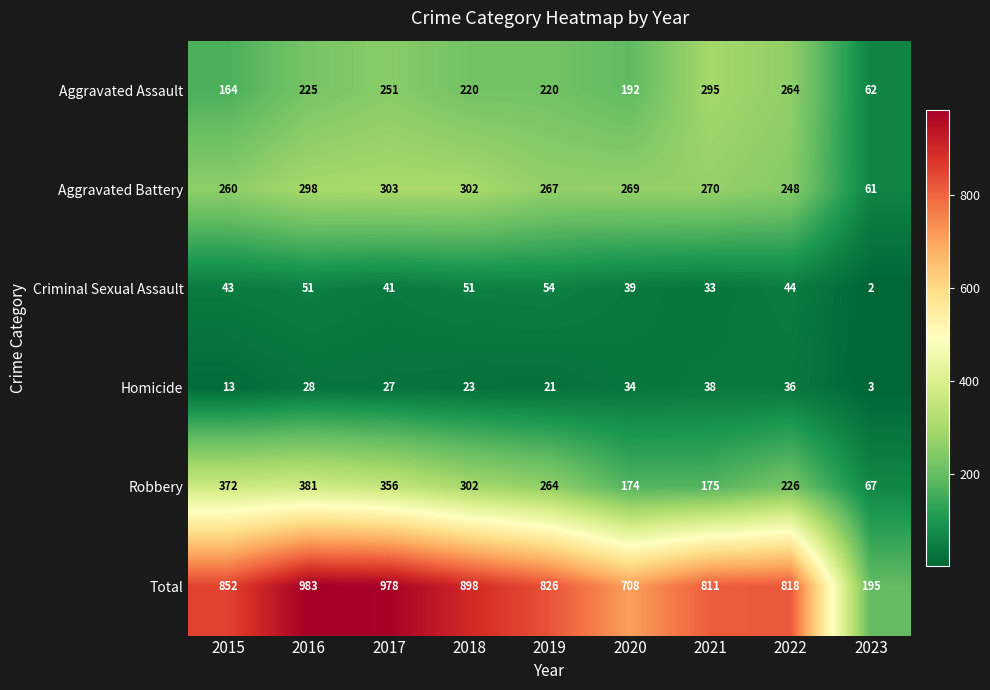

At which category does the chart reach its peak across all series?

2016